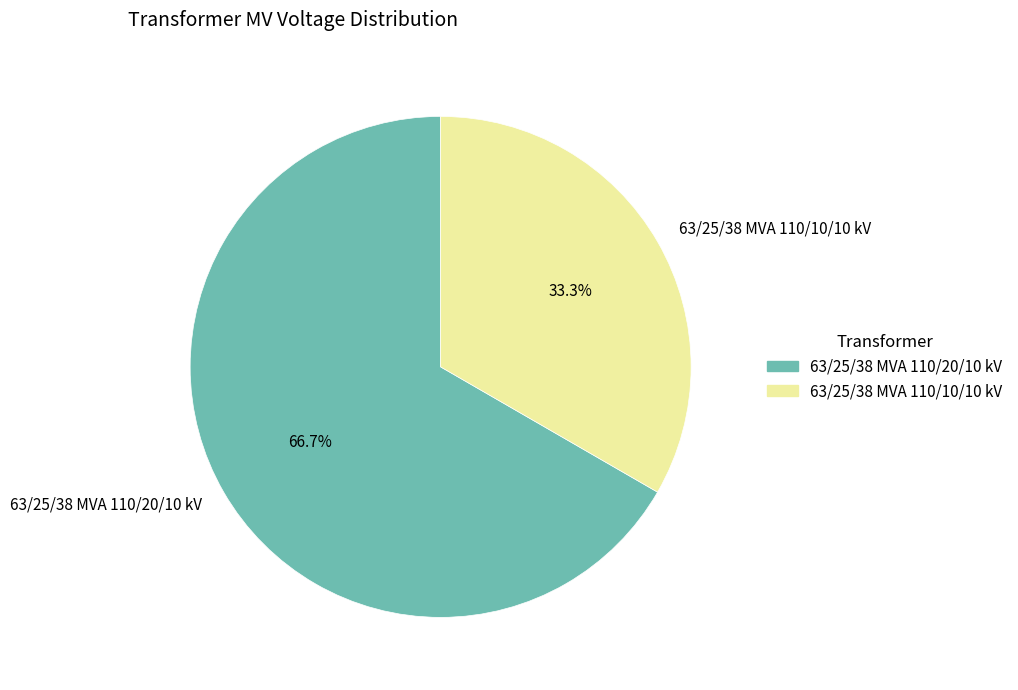

To the nearest percent, what percentage of the pie is 63/25/38 MVA 110/10/10 kV?

33%